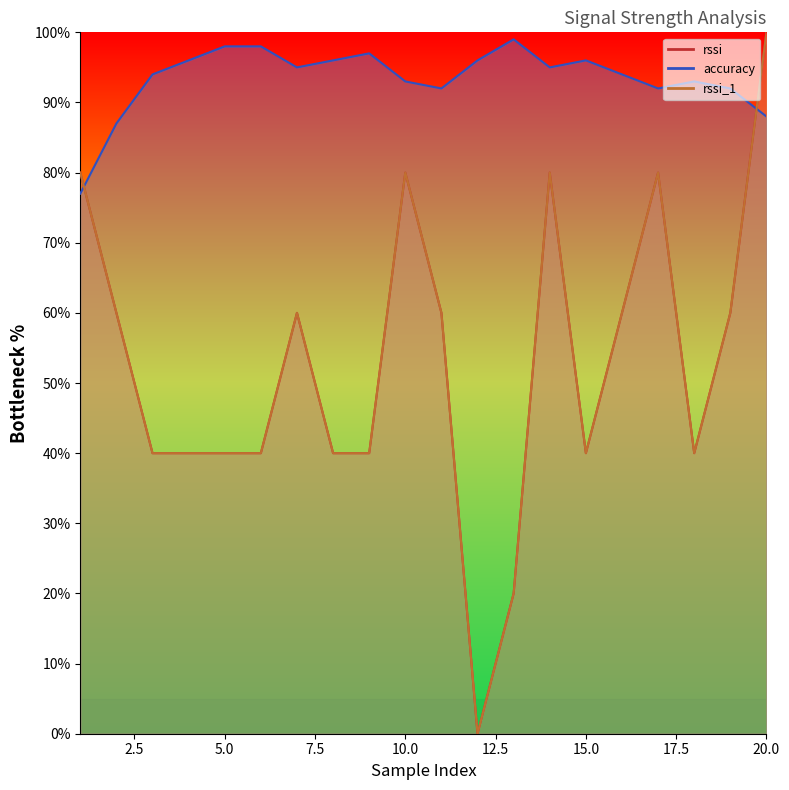

List the series in order of their peak value, highest first.

rssi, rssi_1, accuracy